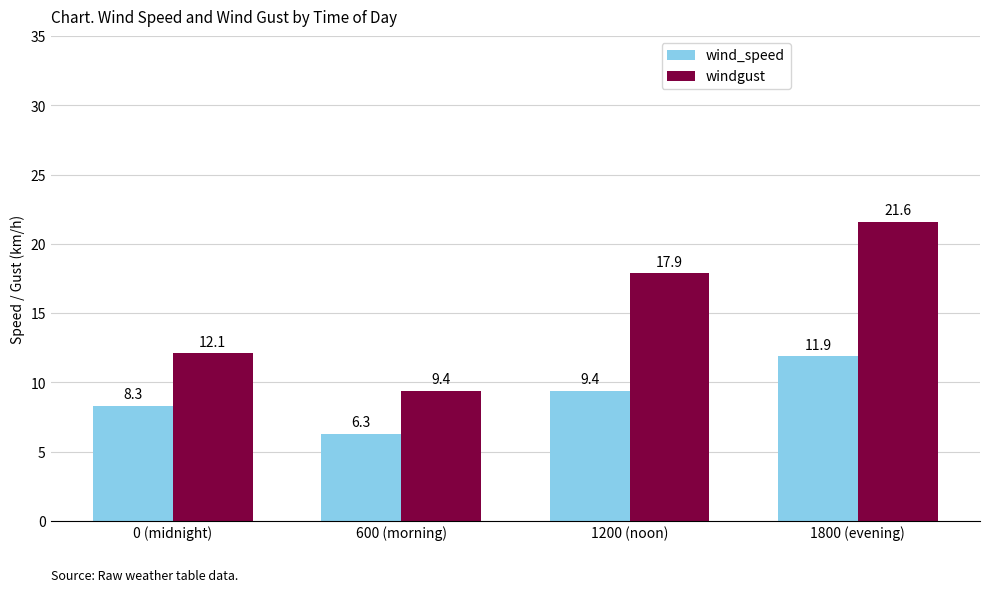

What is the label of the 1st bar from the left?

0 (midnight)